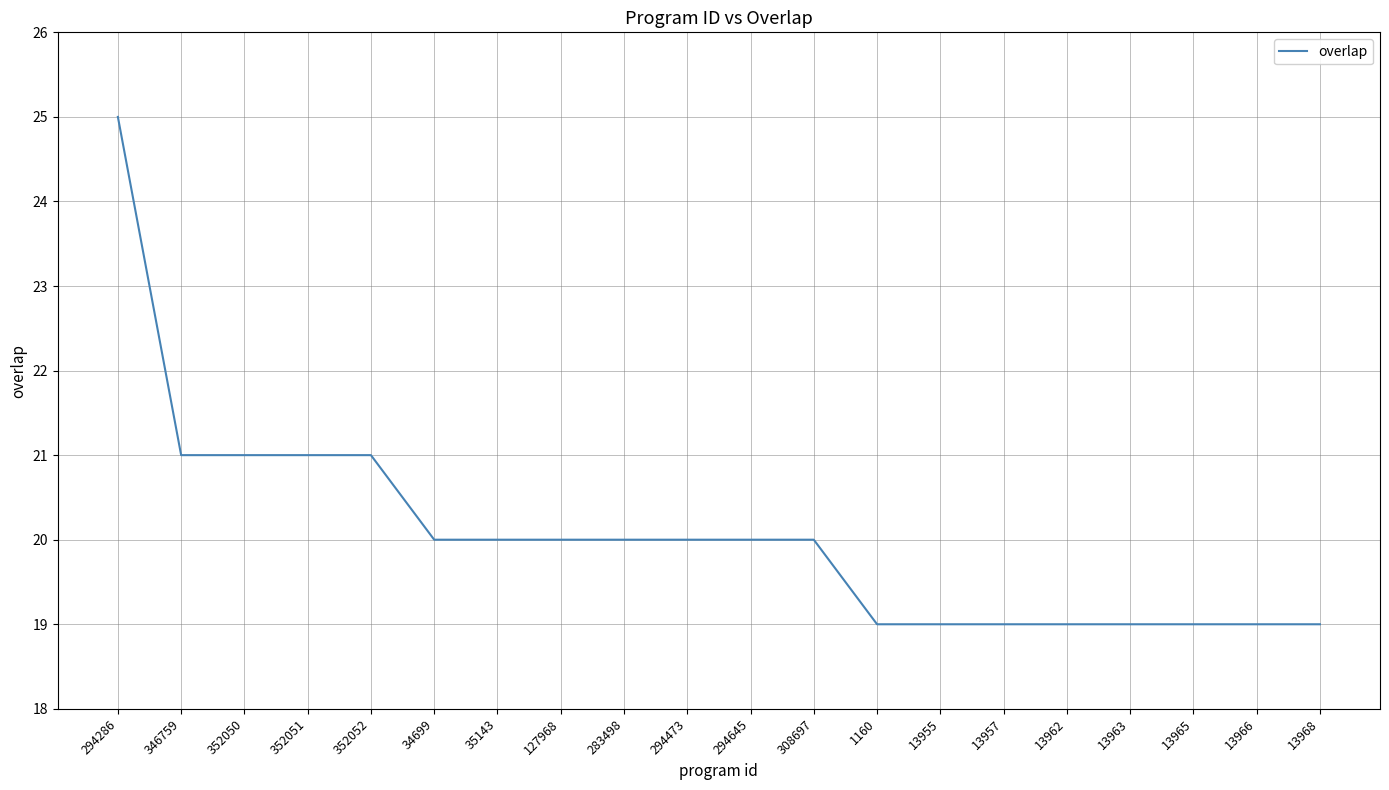

What position from the right is 13963?

4